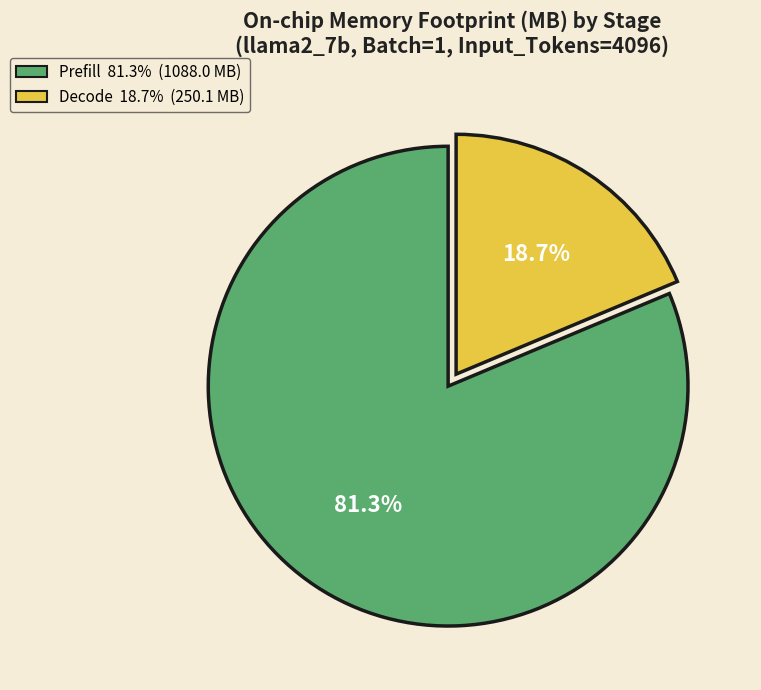

What percentage is the Decode slice, to the nearest percent?

19%